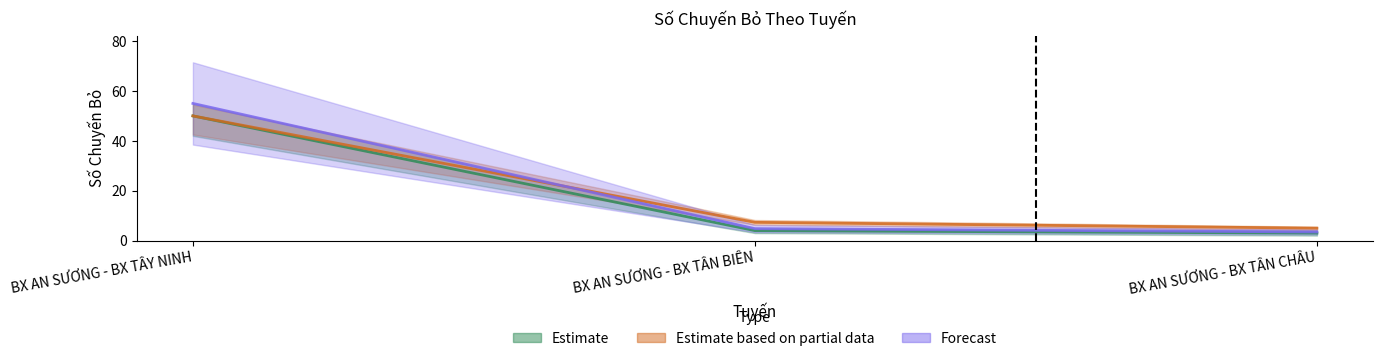

Reading left to right, extract all data points from this chart.

Số Chuyến Bỏ: BX AN SƯƠNG - BX TÂY NINH=50.0	BX AN SƯƠNG - BX TÂN BIÊN=4.0	BX AN SƯƠNG - BX TÂN CHÂU=3.0
Lệ Phí (Đồng): BX AN SƯƠNG - BX TÂY NINH=50.0	BX AN SƯƠNG - BX TÂN BIÊN=7.3	BX AN SƯƠNG - BX TÂN CHÂU=5.0